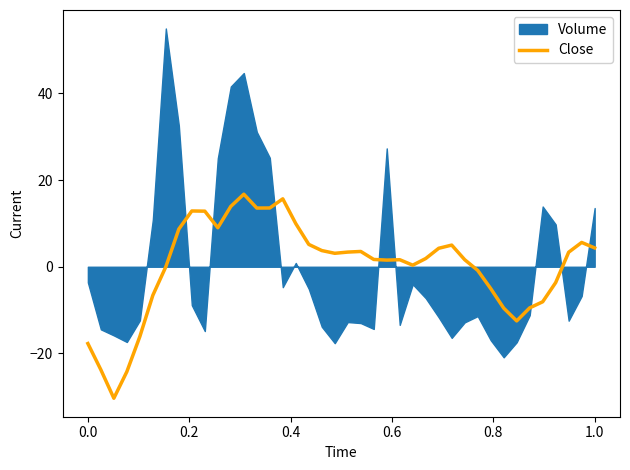

What is the lowest value of the Close series?

-30.3